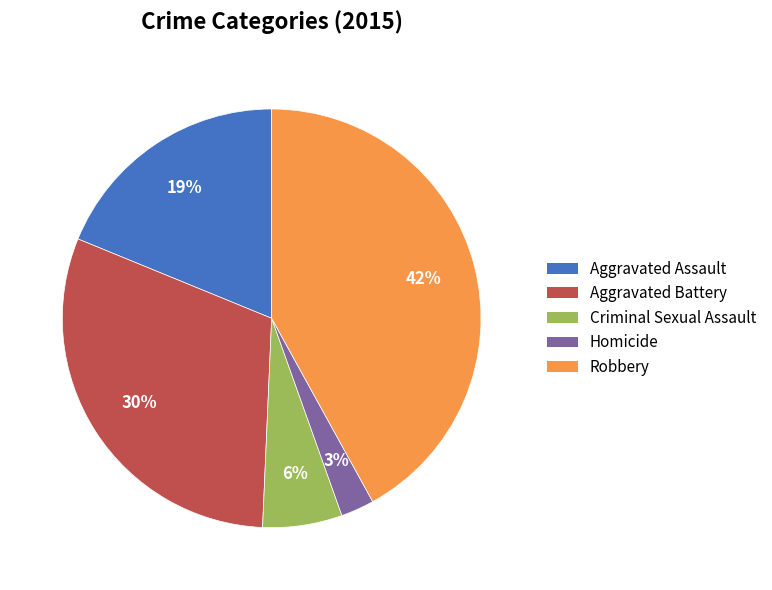

How many segments does this pie chart have?

5